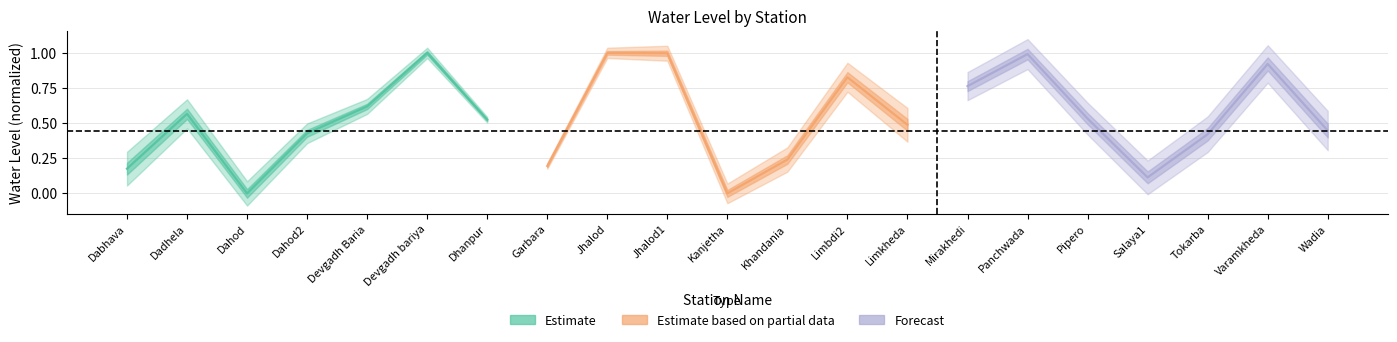

What is the value of the Estimate based on partial data point at the 5th from the left?

0.2